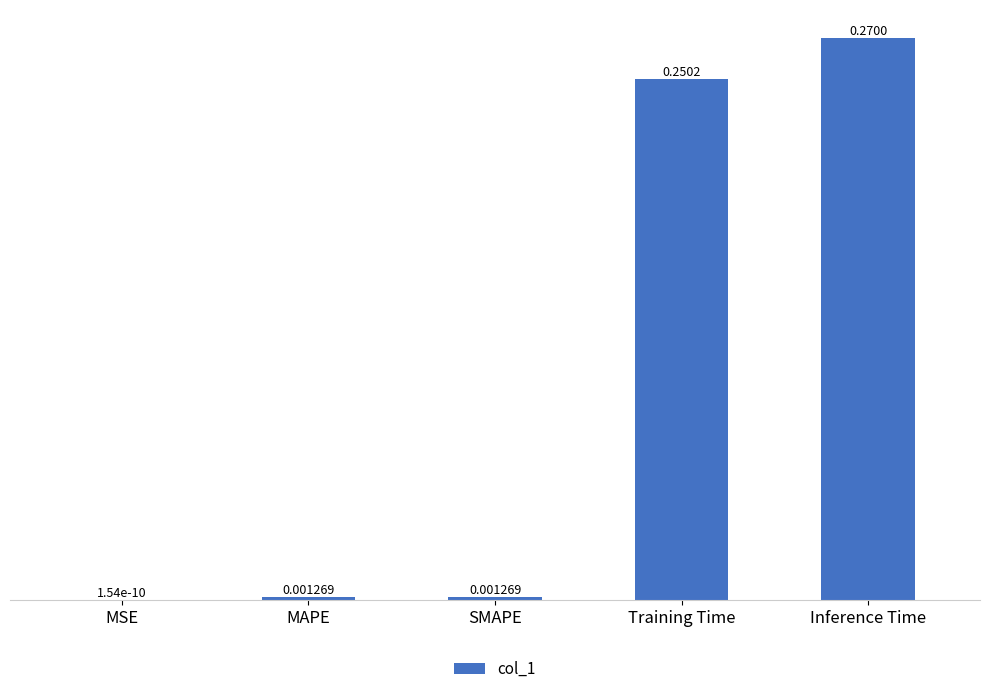

Are the bars horizontal?

No